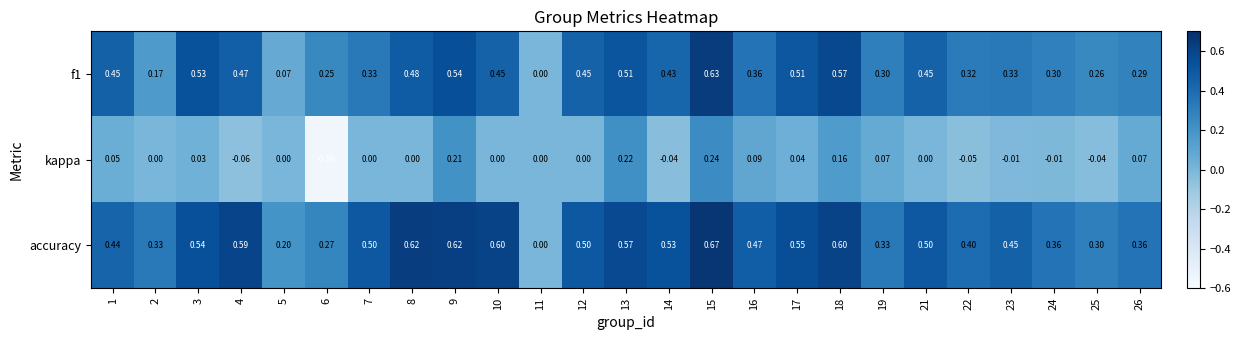

Is the value of accuracy at 12 greater than the value of kappa at 13?

Yes